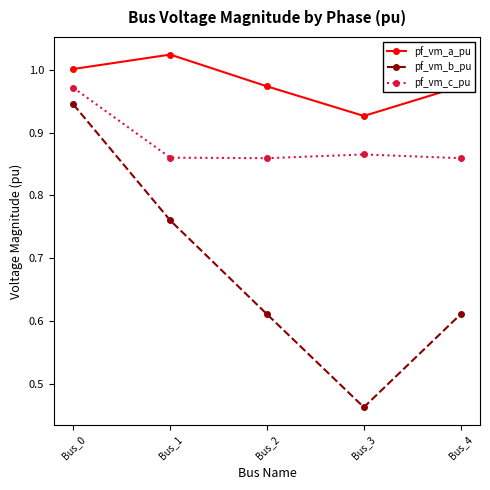

The value of pf_vm_c_pu at Bus_4 is 1.2. True or false?

False